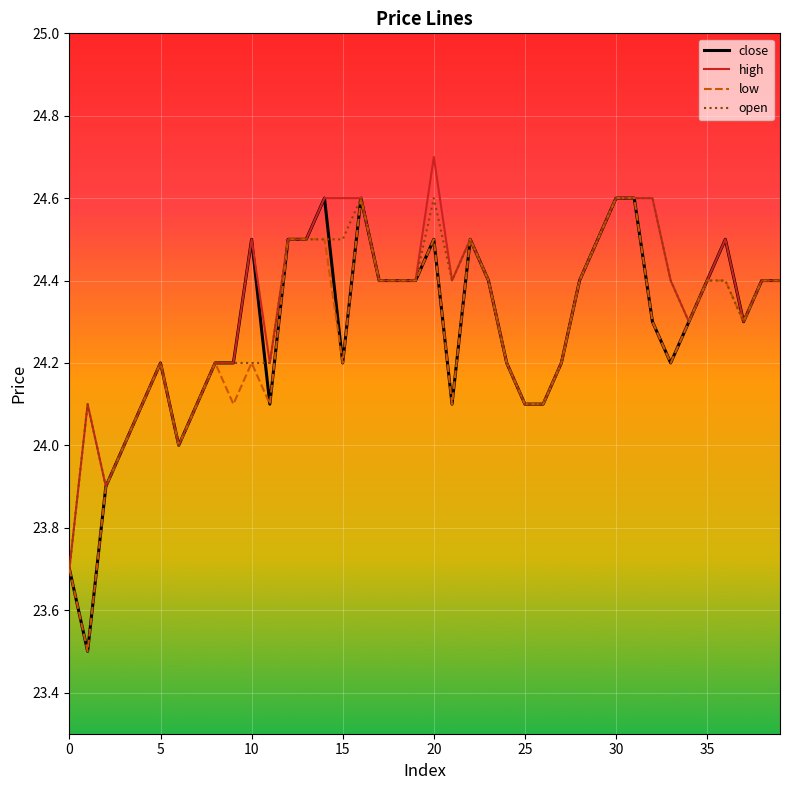

What is the highest value of the low series?

24.6